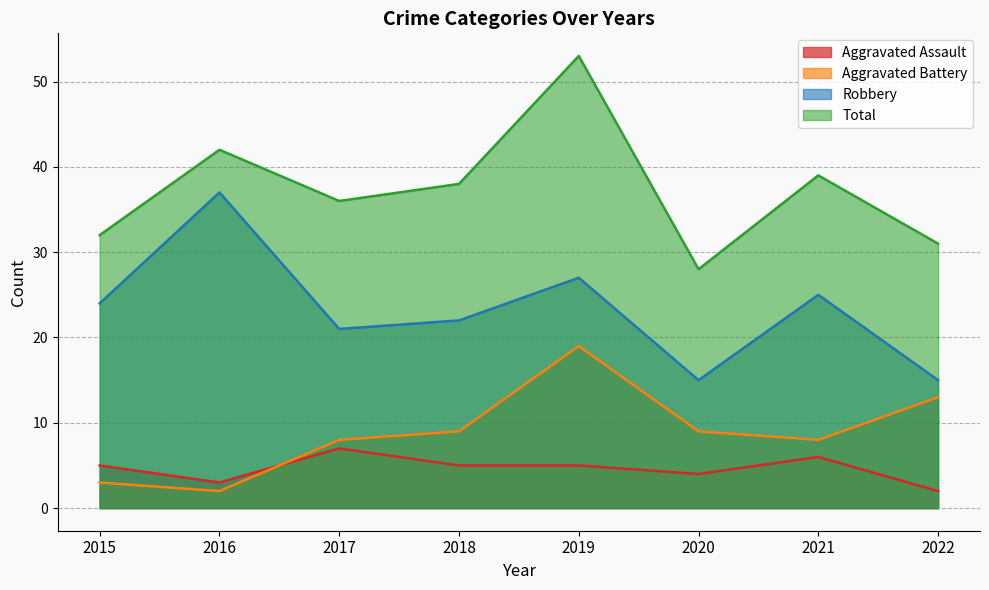

At 2015, list the series in order from smallest to largest.

Aggravated Battery, Aggravated Assault, Robbery, Total